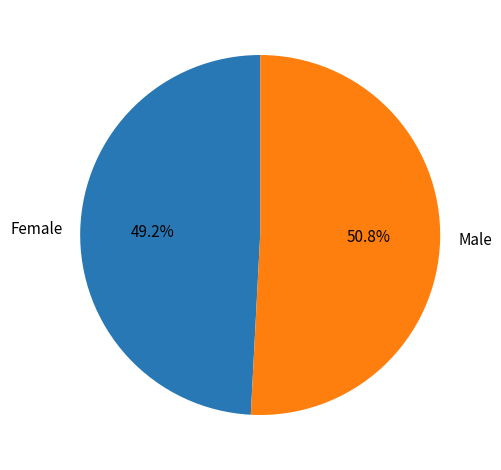

Which category has the biggest portion of the pie?

Male